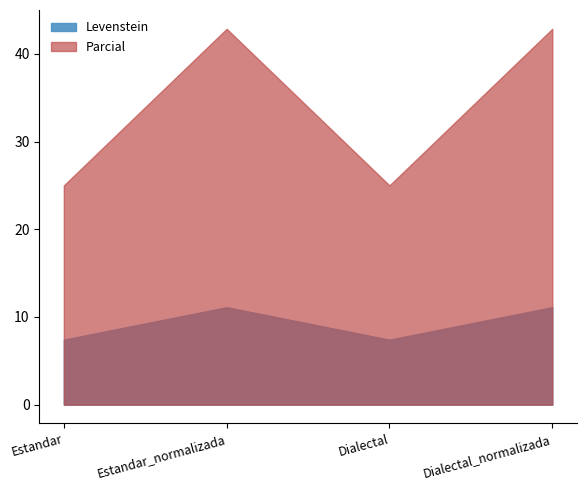

What is the spread (max minus min) of values at Dialectal_normalizada?

31.7